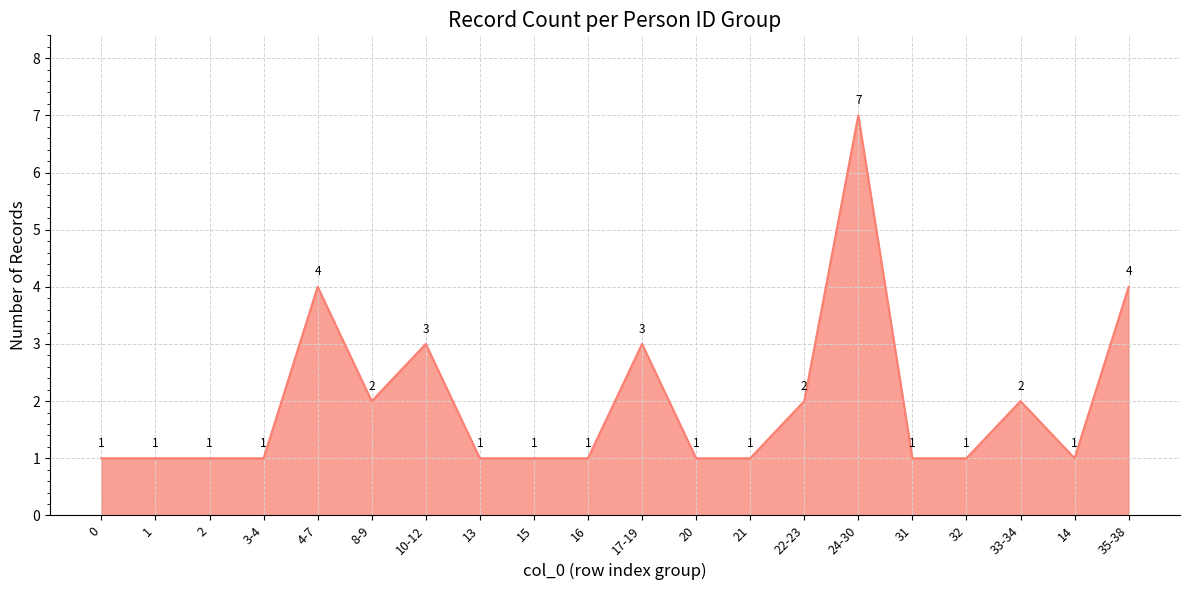

How many series are shown in this chart?

1